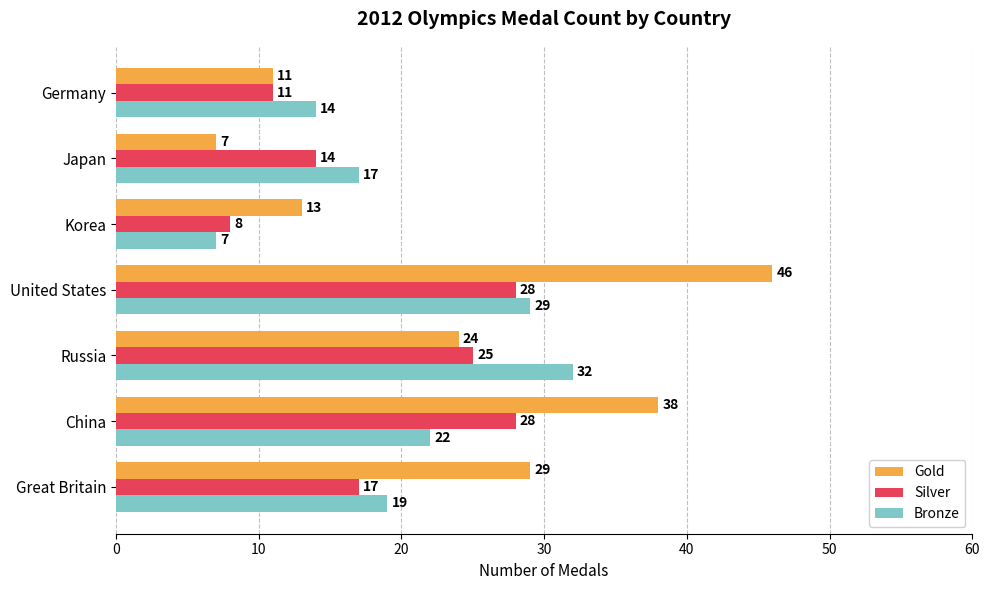

The Bronze series shows 7 at Korea. True or false?

True